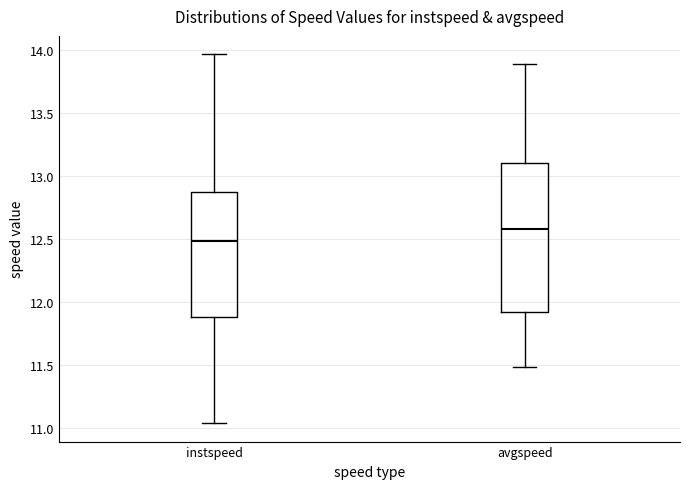

Where is the upper edge of the box for instspeed on the y-axis? The values are not printed on the chart, so give them approximately, as read against the axis.

12.85